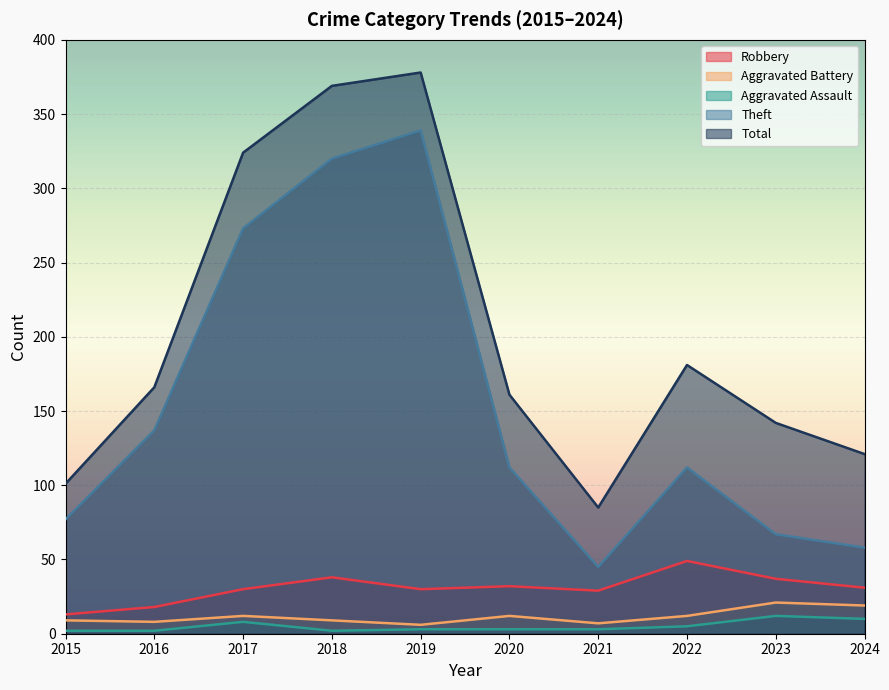

Is the value of Aggravated Assault at 2023 greater than the value of Aggravated Battery at 2023?

No